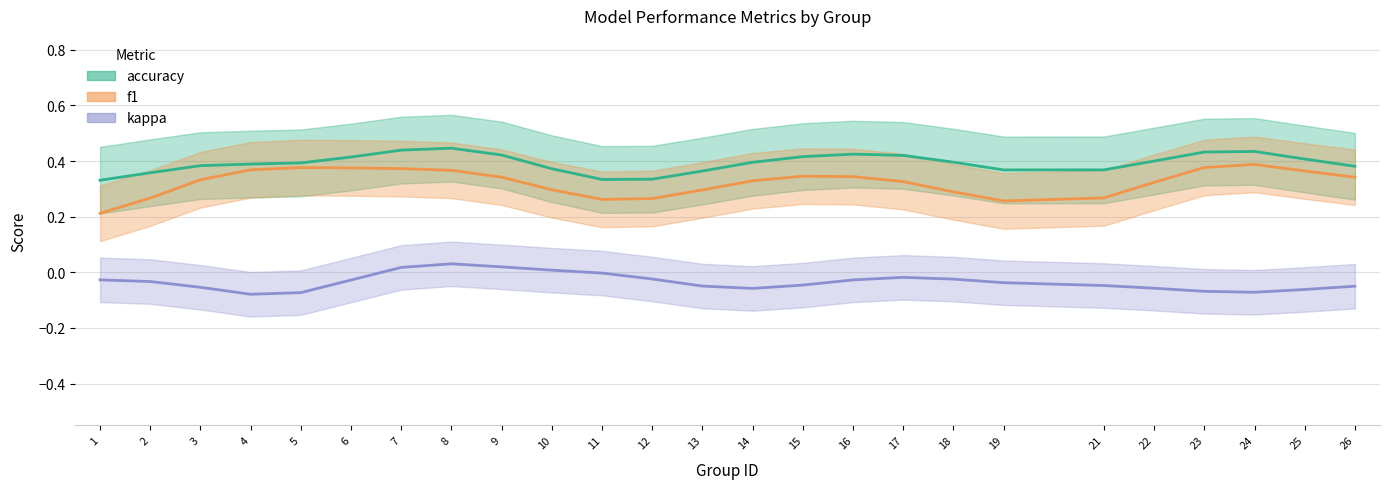

What value does the accuracy series have at 1?

0.3